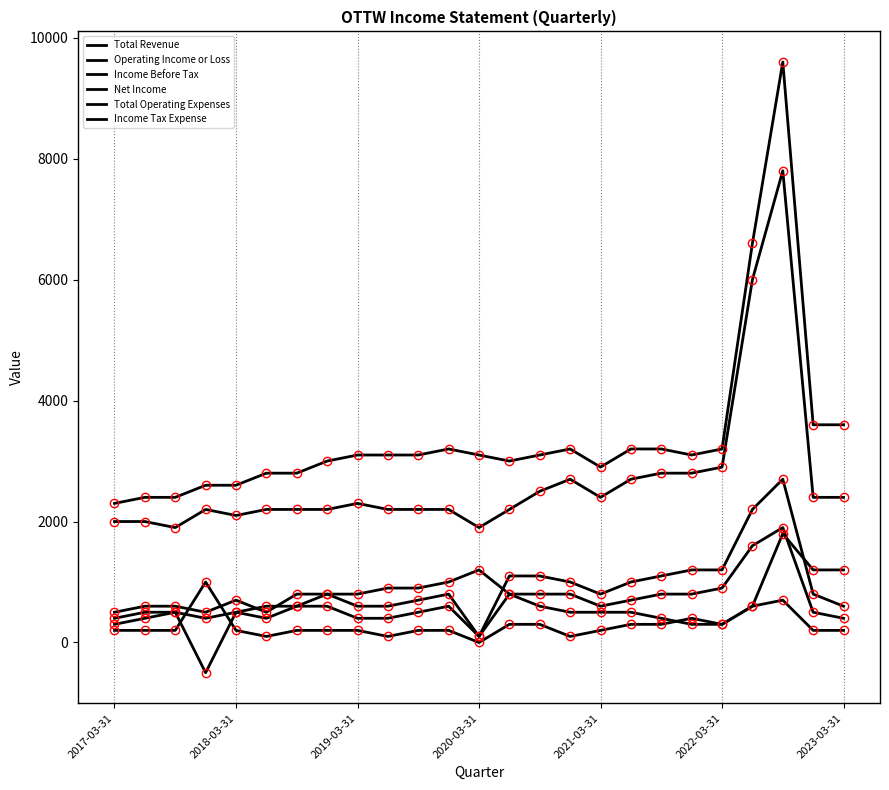

True or false: Income Before Tax has a value of 800 at 2022-12-31.

True